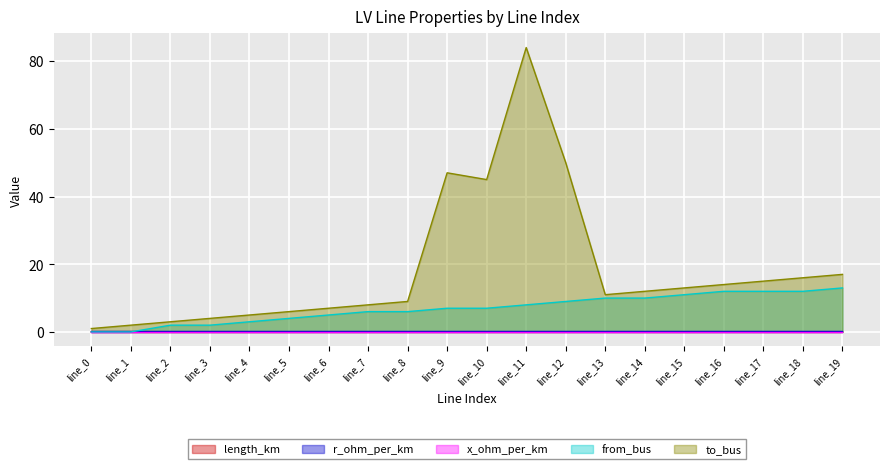

Which series changed the most between line_0 and line_10?

to_bus